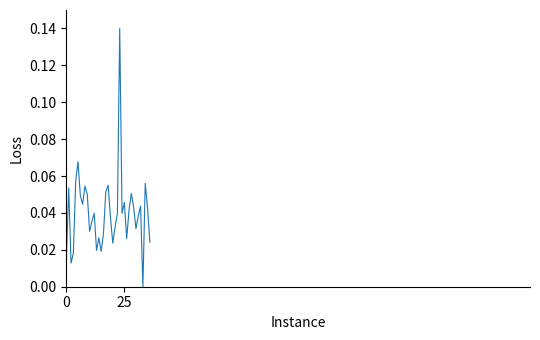

How many distinct data groups are displayed?

1